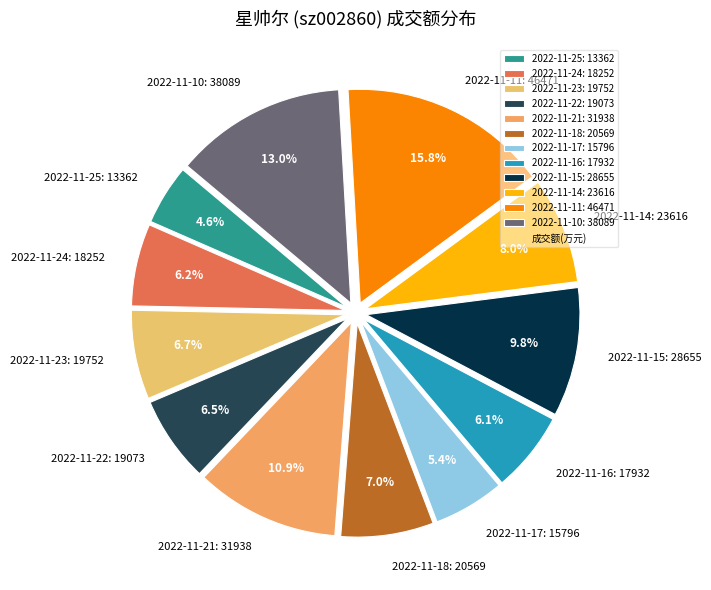

What is the total percentage of 2022-11-17 and 2022-11-24?

11.6%